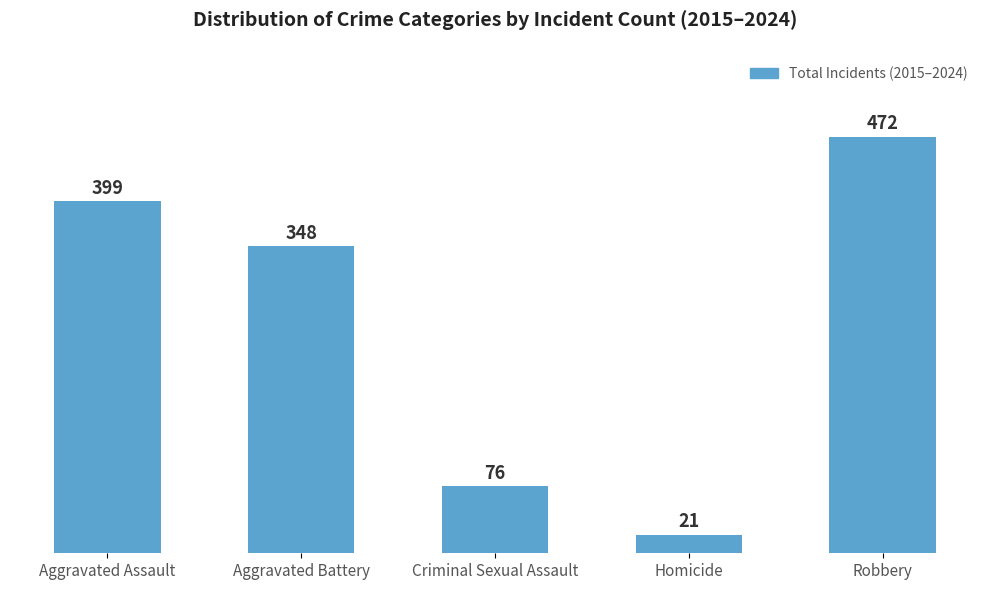

What is the difference between the values at Aggravated Assault and Criminal Sexual Assault?

323